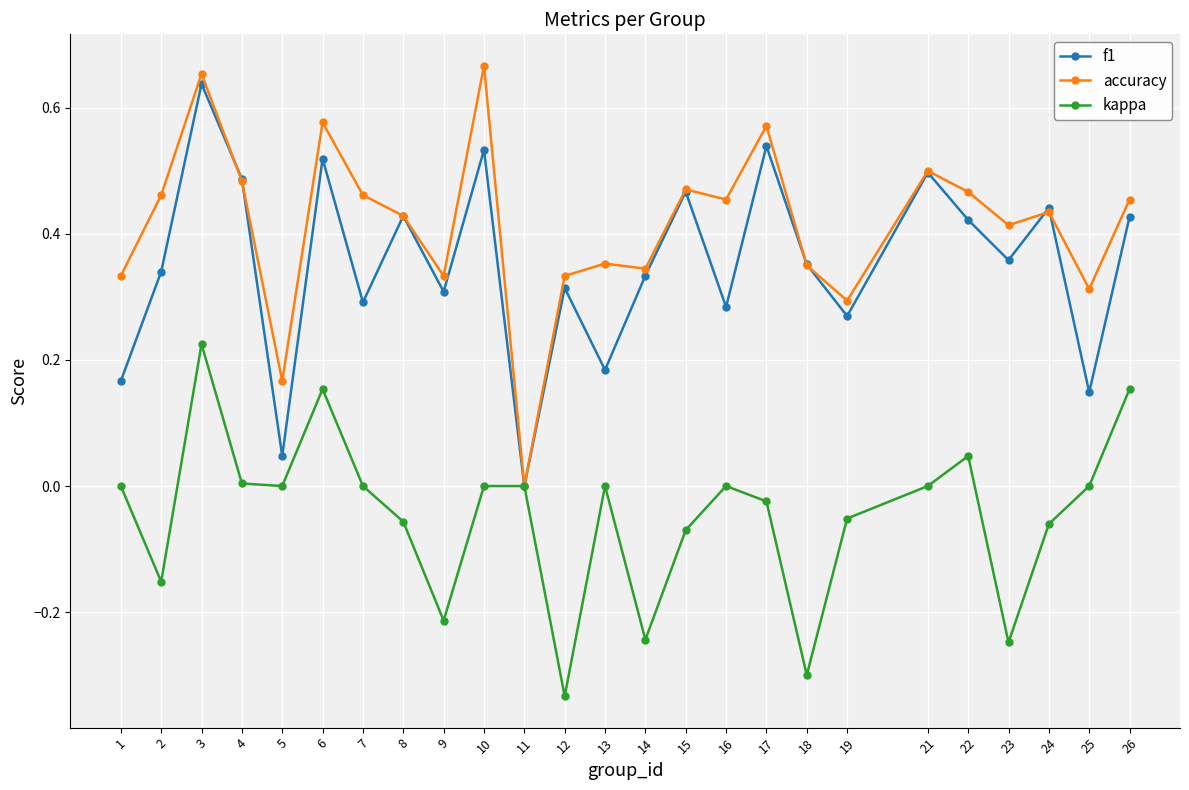

Is the value of accuracy at 4 greater than the value of kappa at 5?

Yes